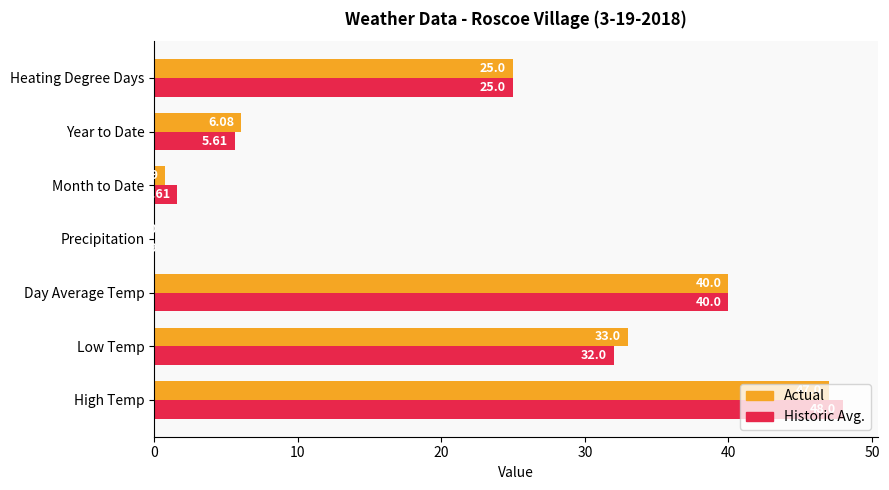

Between High Temp and Low Temp, which series saw the biggest shift?

Historic Avg.